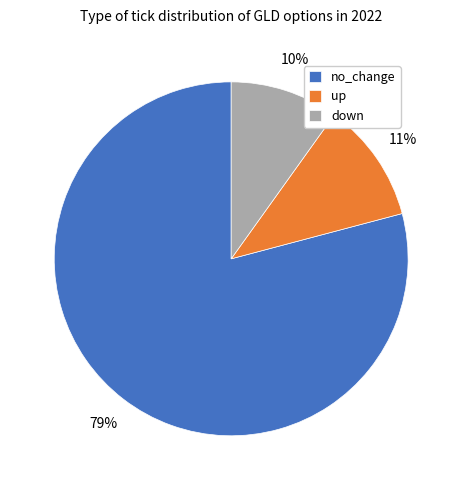

How many segments does this pie chart have?

3